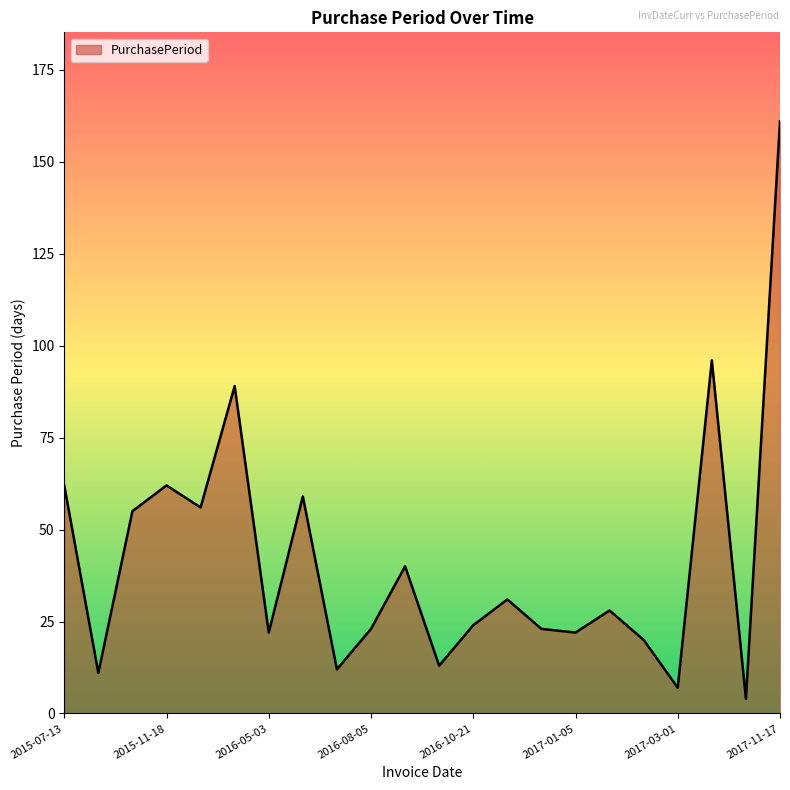

What is the greatest value displayed?

161